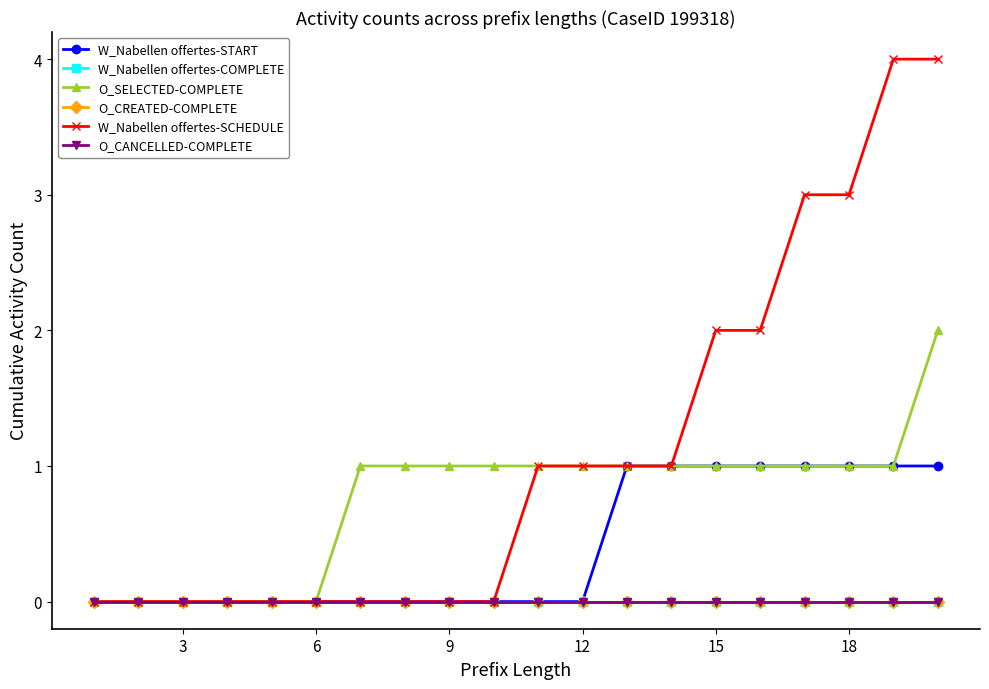

Does the chart have visible grid lines?

No